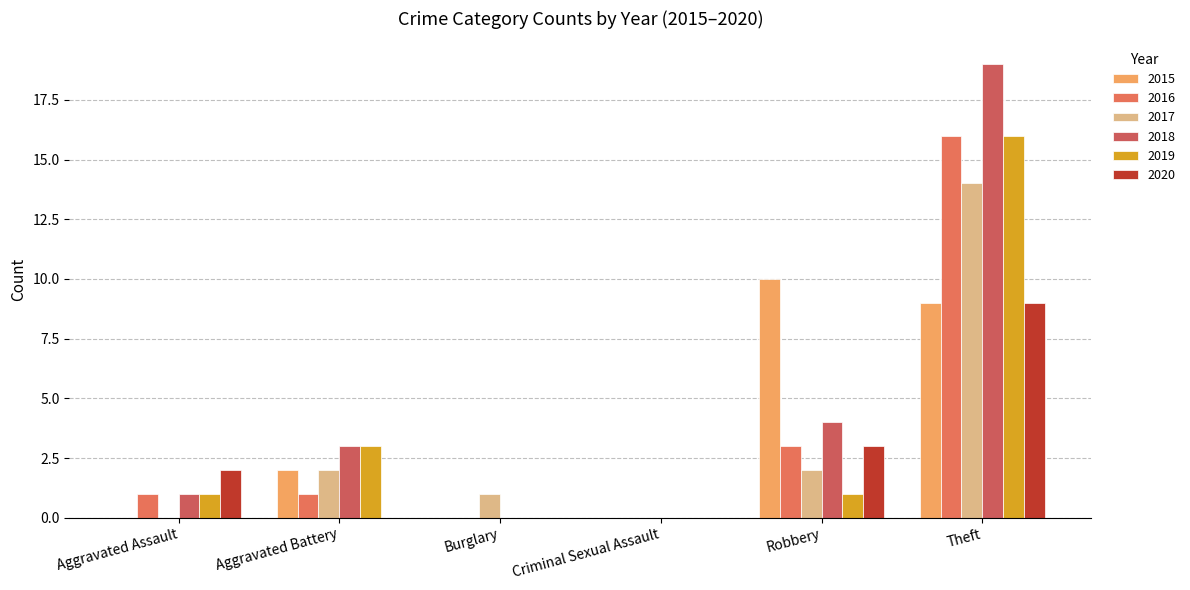

Rank the series at Robbery from lowest to highest value.

2019, 2017, 2016, 2020, 2018, 2015